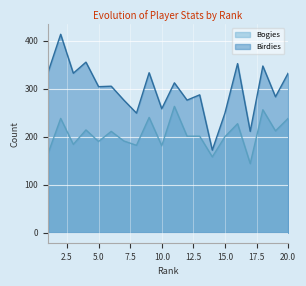

Is it true that Bogies equals 286 at 12?

False